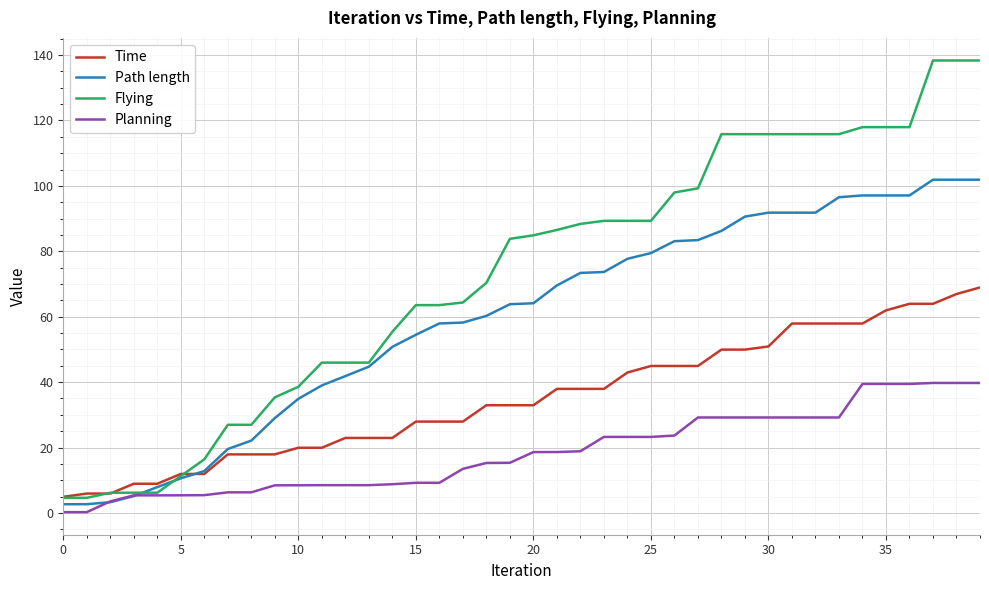

What is the maximum value shown in the chart?

138.3